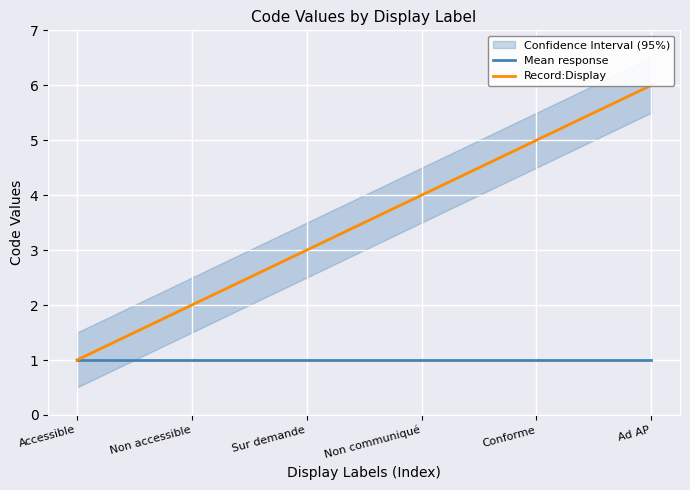

What is the difference between the second highest and second lowest values in the Record:Display series?

3